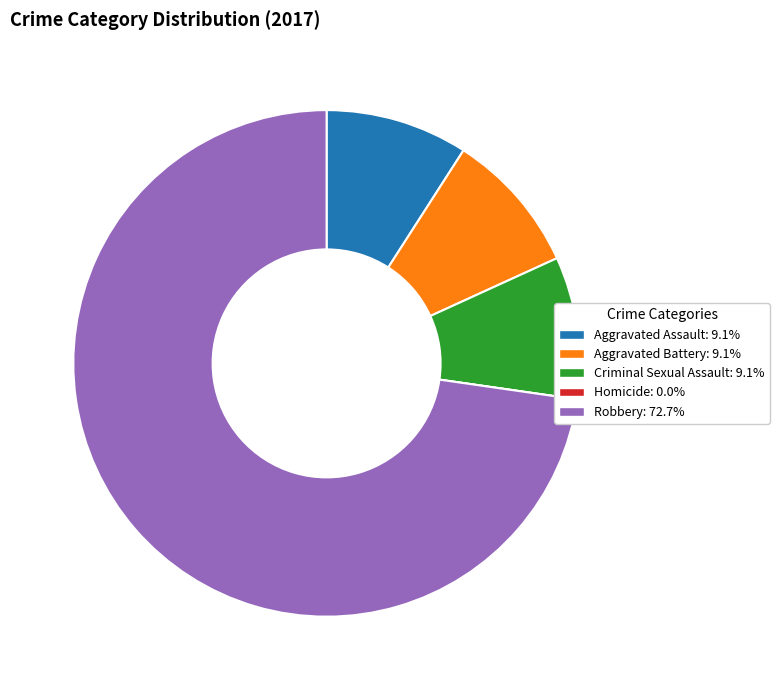

Which category accounts for the majority?

Robbery